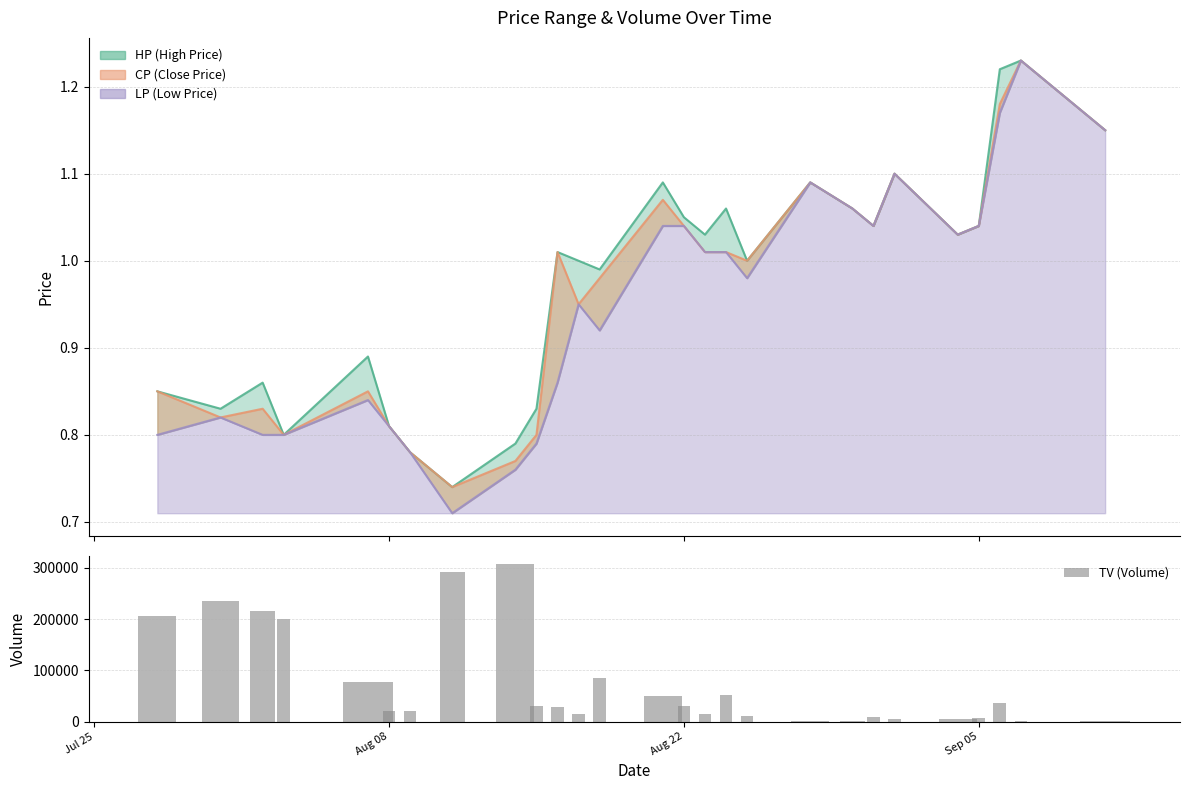

Reading left to right, extract all data points from this chart.

HP_line: 0.8	0.8	0.9	0.8	0.9	0.8	0.8	0.7	0.8	0.8	1.0	1.0	1.0	1.1	1.1	1.0	1.1	1.0	1.1	1.1	1.0	1.1	1.0	1.0	1.2	1.2	1.1
CP_line: 0.8	0.8	0.8	0.8	0.8	0.8	0.8	0.7	0.8	0.8	1.0	0.9	1.0	1.1	1.0	1.0	1.0	1.0	1.1	1.1	1.0	1.1	1.0	1.0	1.2	1.2	1.1
LP_line: 0.8	0.8	0.8	0.8	0.8	0.8	0.8	0.7	0.8	0.8	0.9	0.9	0.9	1.0	1.0	1.0	1.0	1.0	1.1	1.1	1.0	1.1	1.0	1.0	1.2	1.2	1.1
TV (Volume): 205000.0	235000.0	216000.0	200000.0	77000.0	20000.0	20000.0	291000.0	308000.0	30000.0	29000.0	15000.0	85000.0	50000.0	30000.0	15000.0	52000.0	12000.0	2000.0	2000.0	10000.0	6000.0	5000.0	8000.0	36000.0	2000.0	2000.0